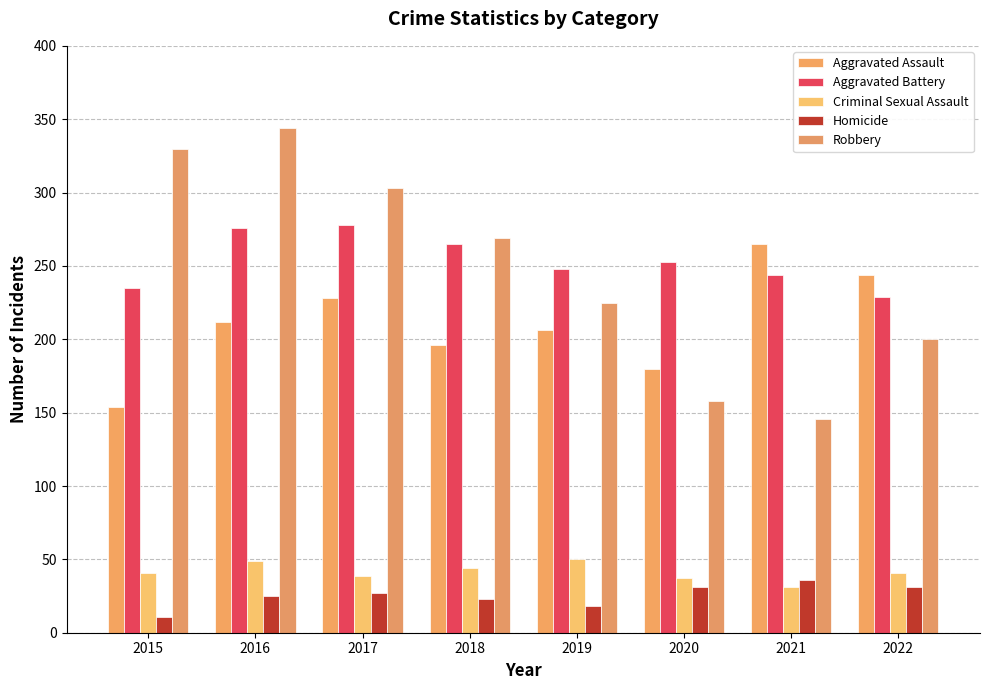

The Aggravated Battery series shows 419 at 2017. True or false?

False